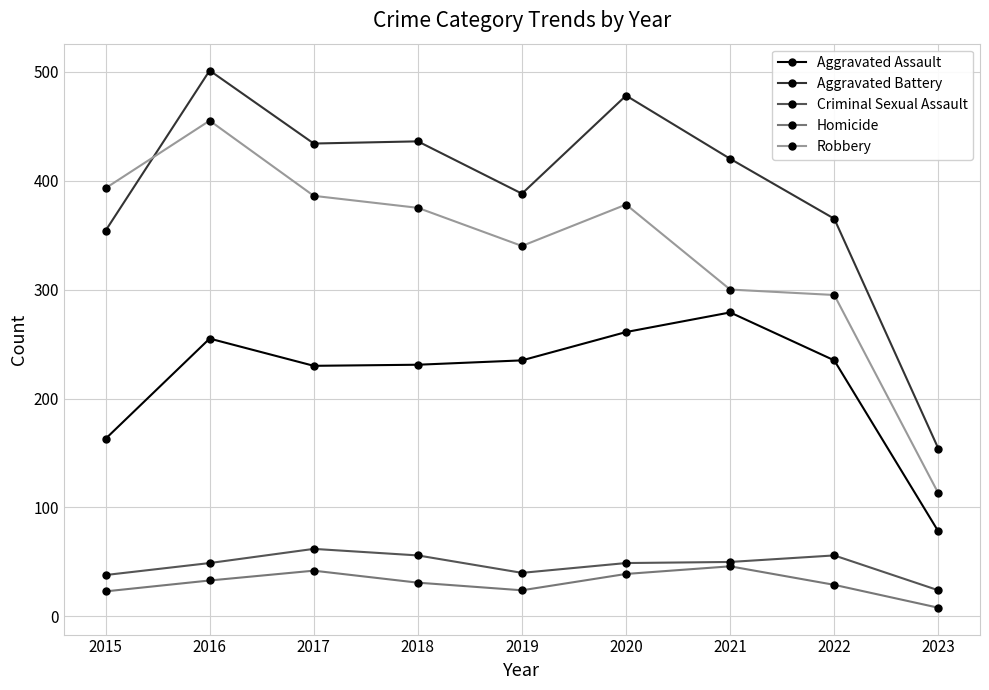

What are all the series names shown in the legend?

Aggravated Assault, Aggravated Battery, Criminal Sexual Assault, Homicide, Robbery